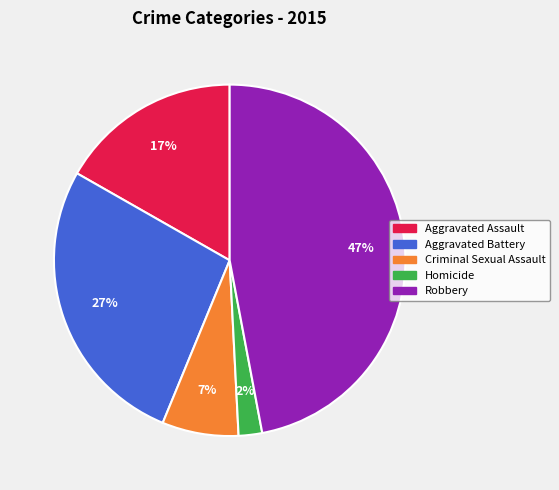

Rank the categories by value from highest to lowest.

Robbery, Aggravated Battery, Aggravated Assault, Criminal Sexual Assault, Homicide